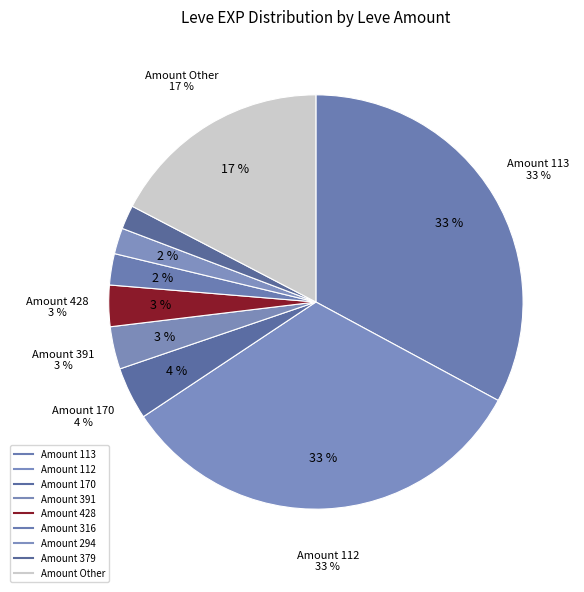

Which slice is the largest?

112